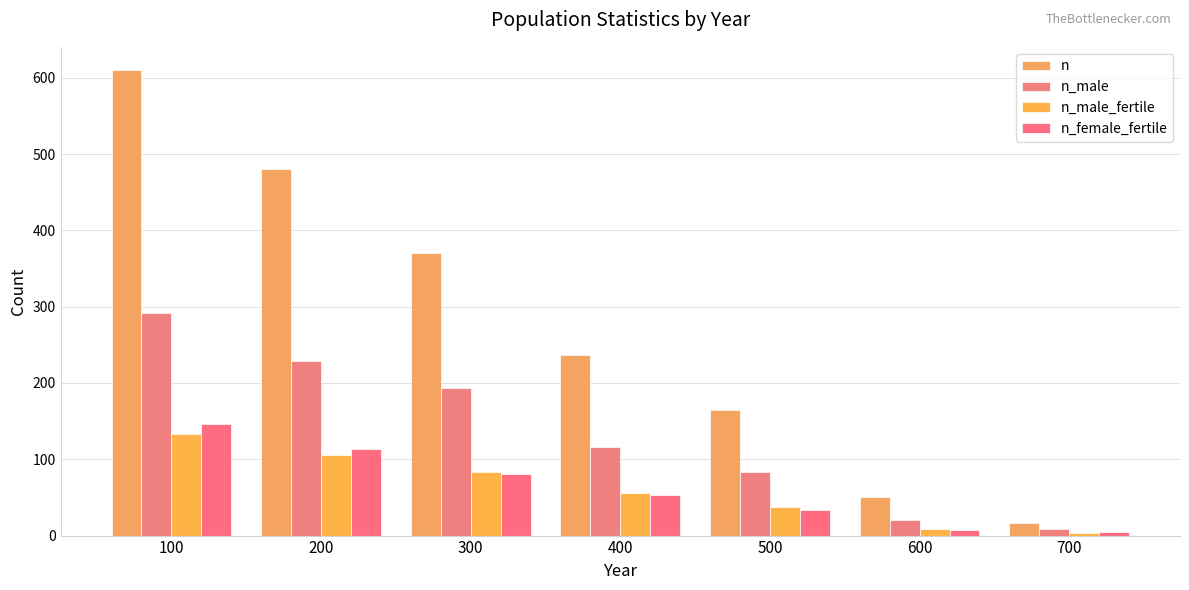

Rank the series by their maximum value, from highest to lowest.

n, n_male, n_female_fertile, n_male_fertile